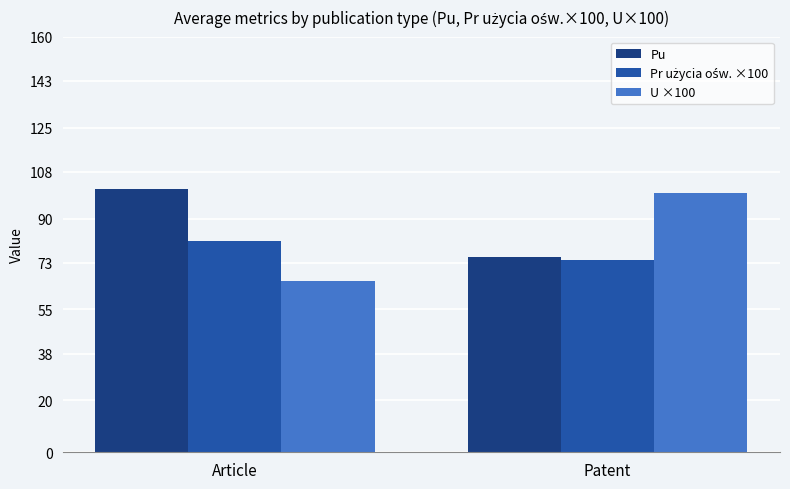

List the labels in order of Pu value, largest first.

Article, Patent